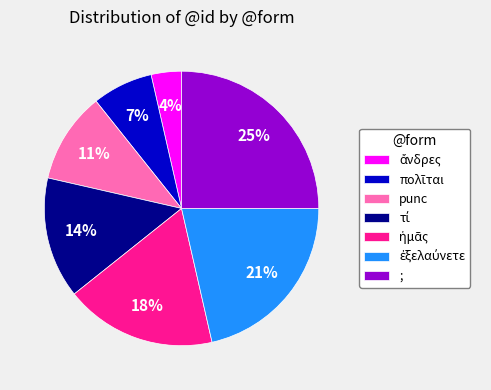

True or false: punc accounts for 21% of the total.

False